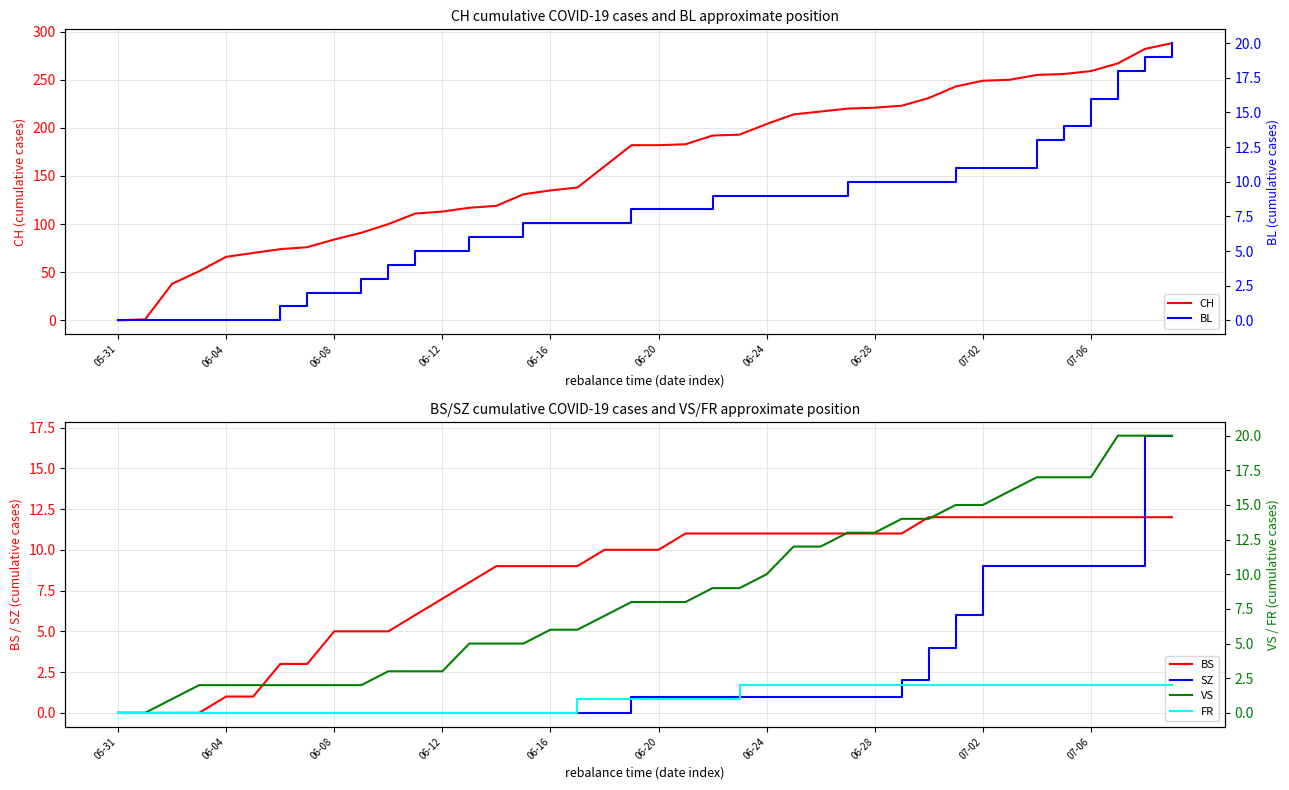

What is the difference between the maximum and minimum values in the SZ series?

17